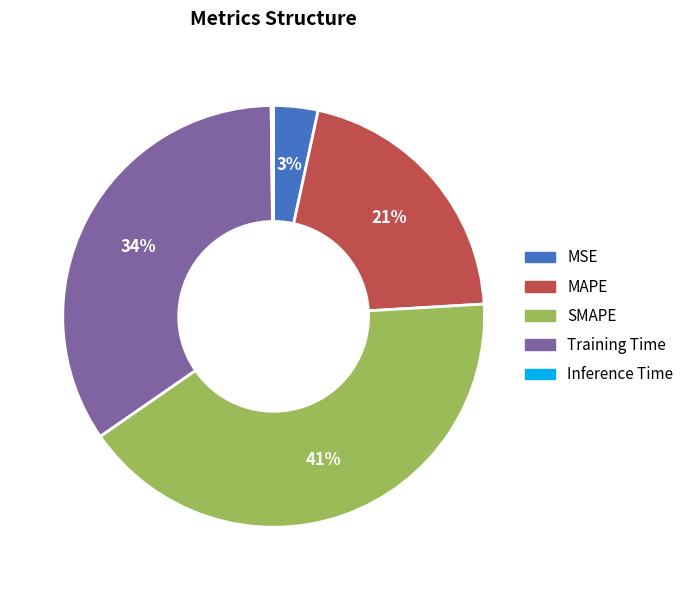

To the nearest percent, what is the difference between the largest and smallest slice percentages?

41%